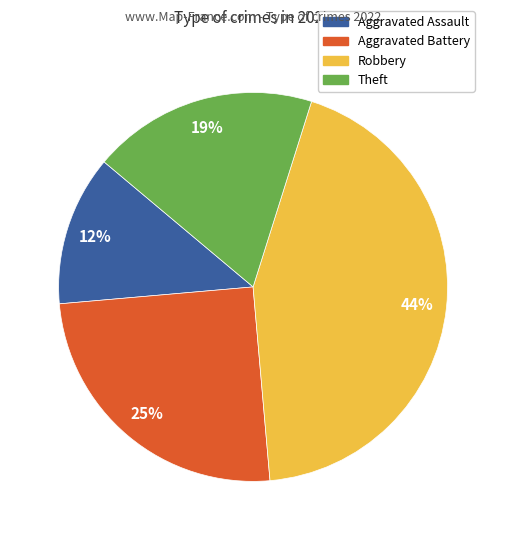

To the nearest percent, what is the average slice percentage?

25%